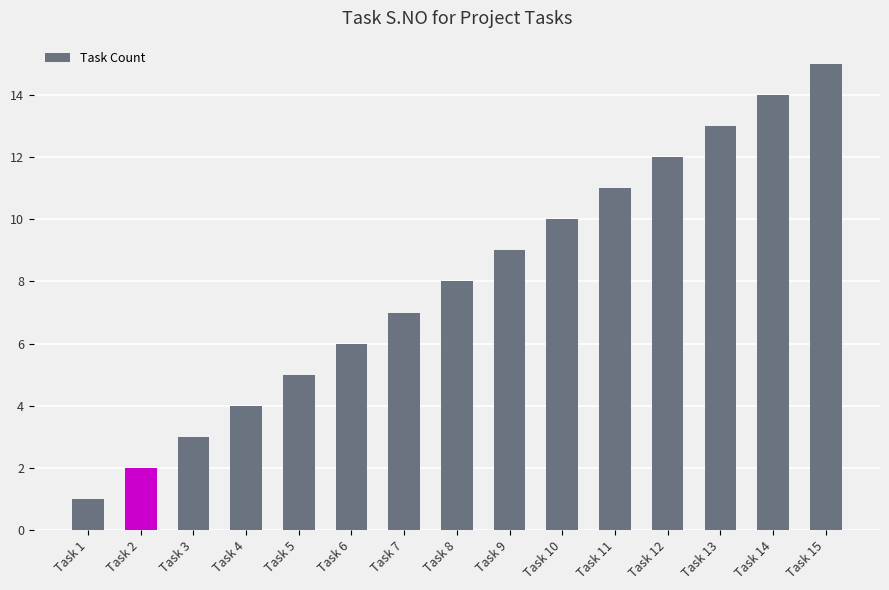

Rank the categories by value from lowest to highest.

Task 1, Task 2, Task 3, Task 4, Task 5, Task 6, Task 7, Task 8, Task 9, Task 10, Task 11, Task 12, Task 13, Task 14, Task 15